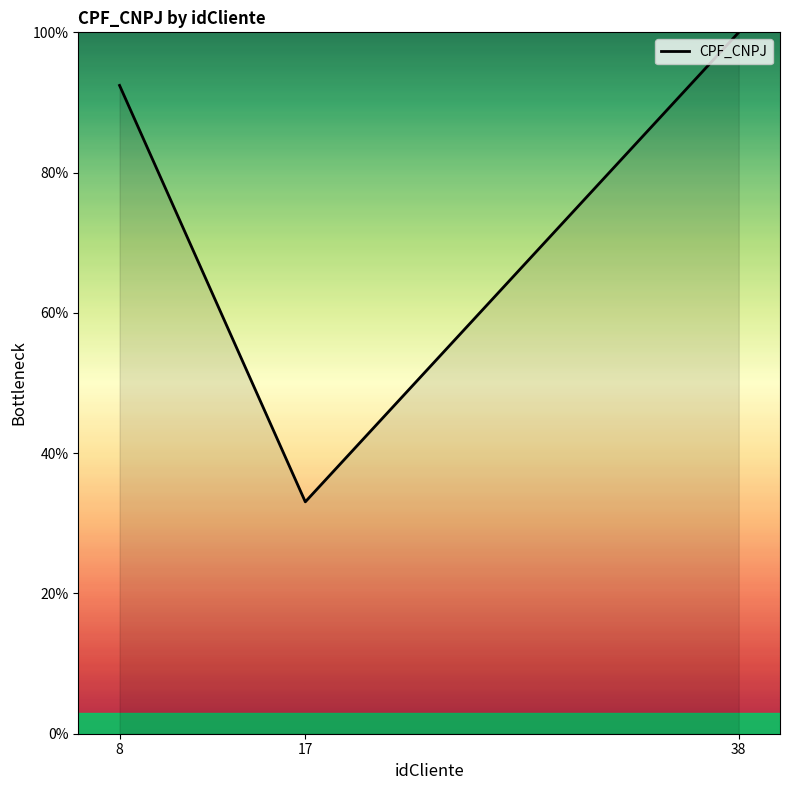

Is it true that the value at 17 is 33.1?

True